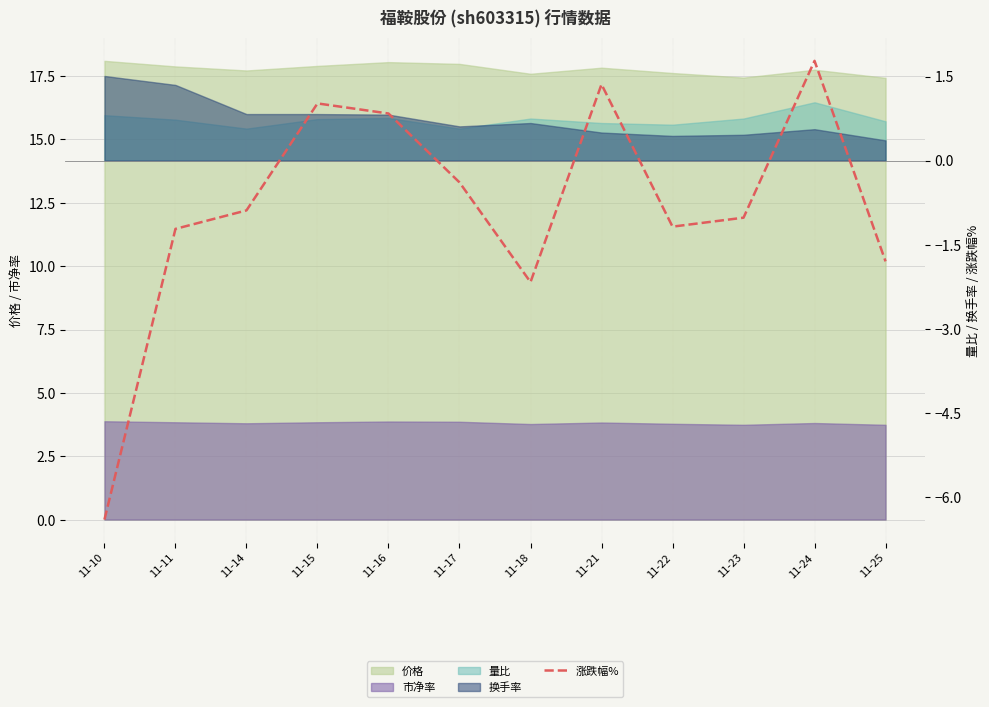

Does the chart have visible grid lines?

Yes